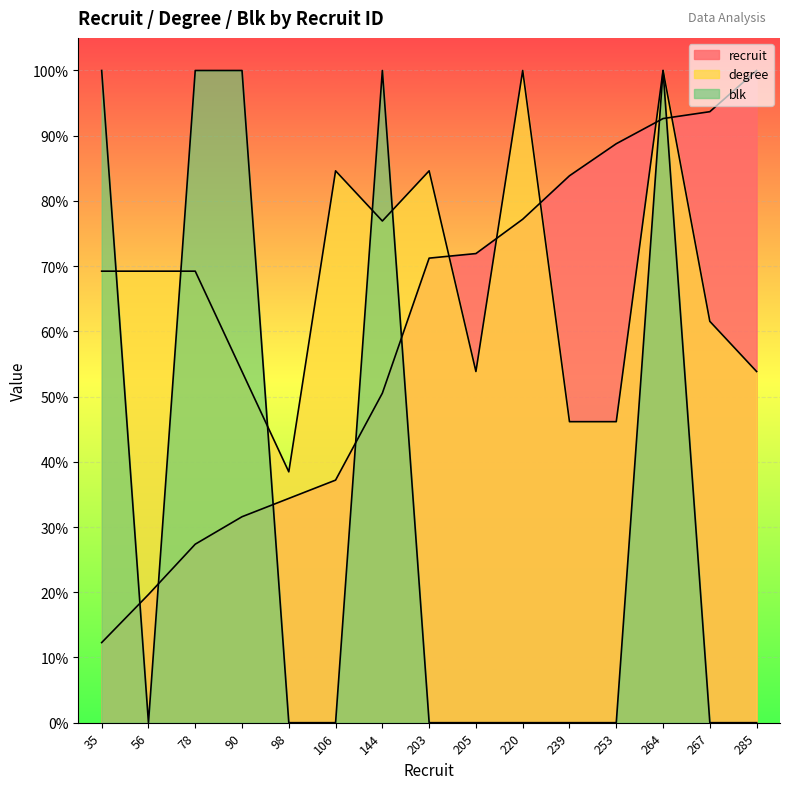

What is the difference between the second highest and minimum values in the degree series?

61.5